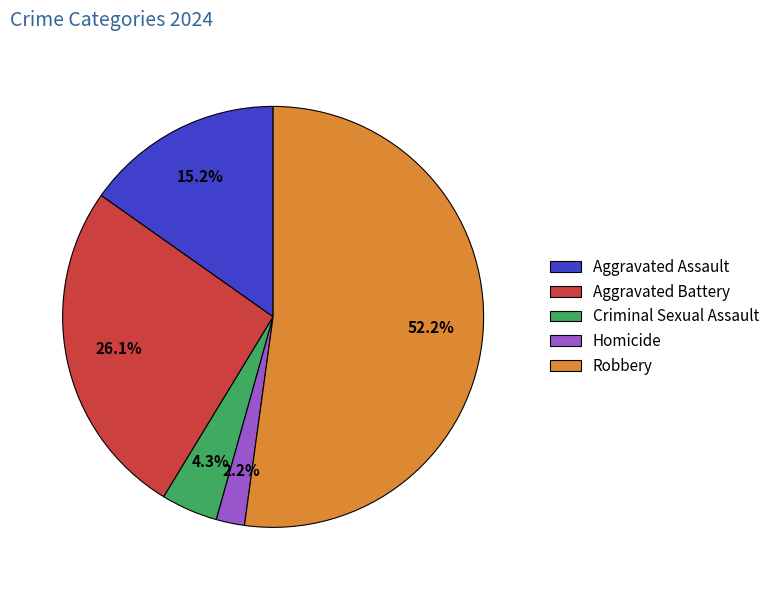

The Aggravated Battery slice represents 26% of the pie. True or false?

True